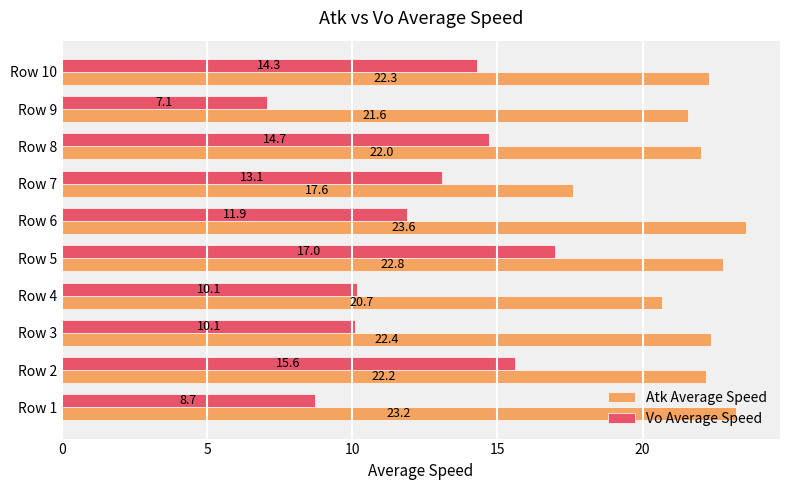

At how many categories does at least one series exceed 15?

10